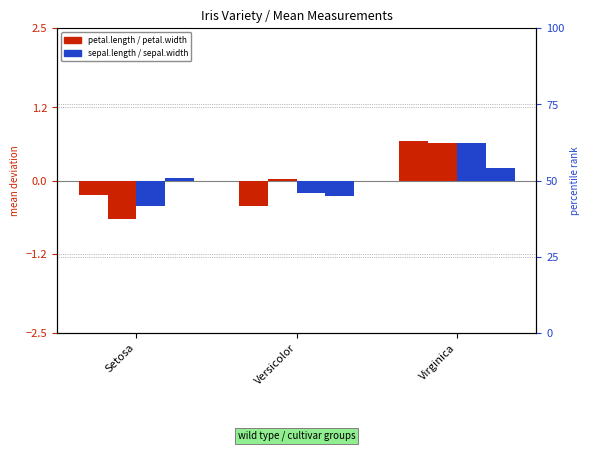

What is the total value across all series at Setosa?

-1.2